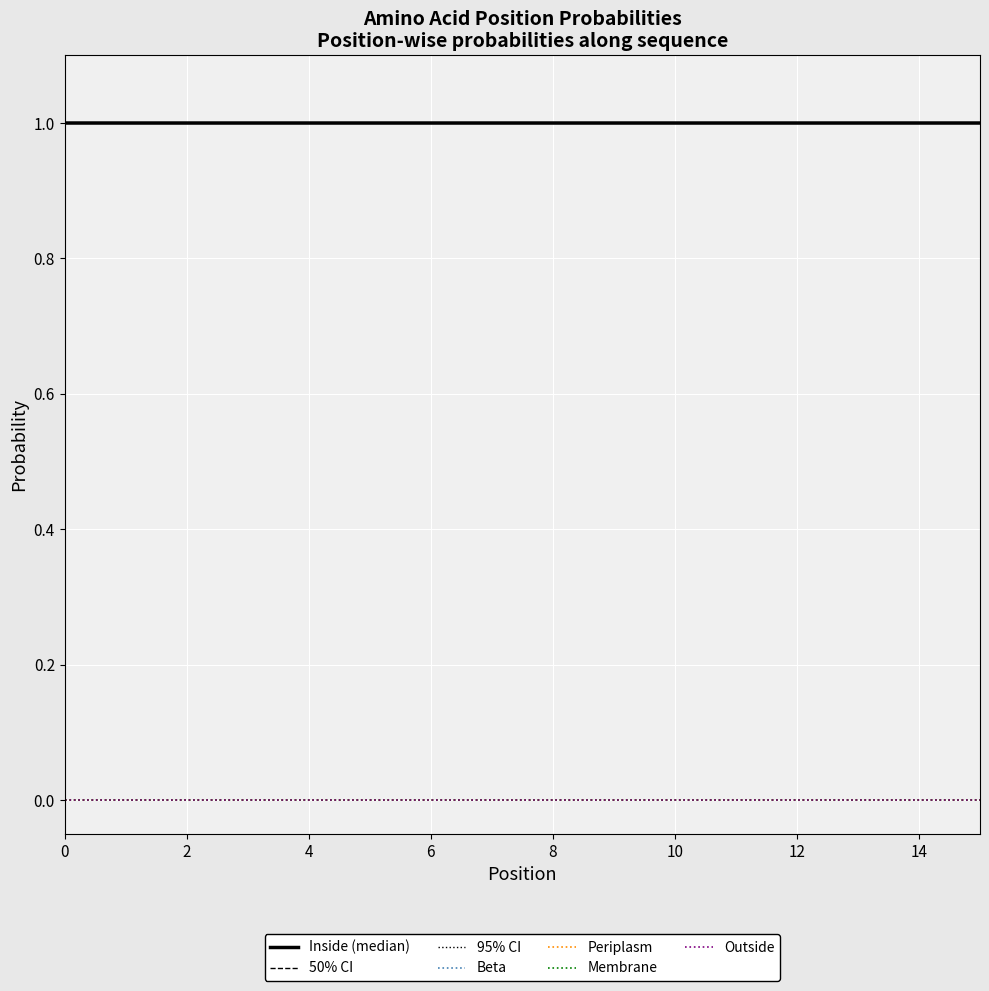

Is it true that Periplasm equals 0.0 at 0?

True